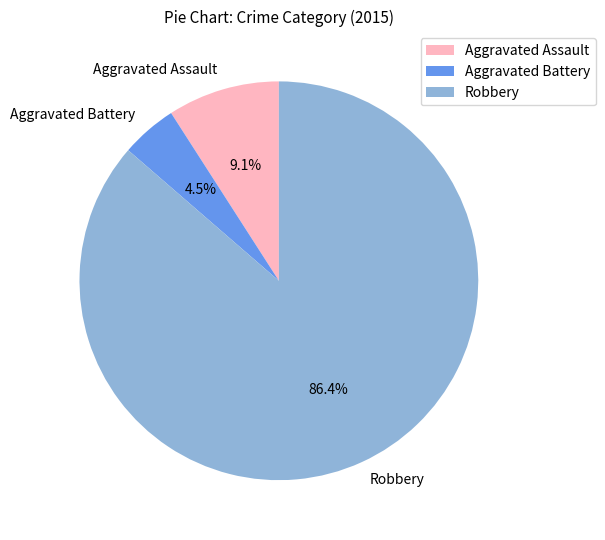

The Robbery slice represents 86% of the pie. True or false?

True